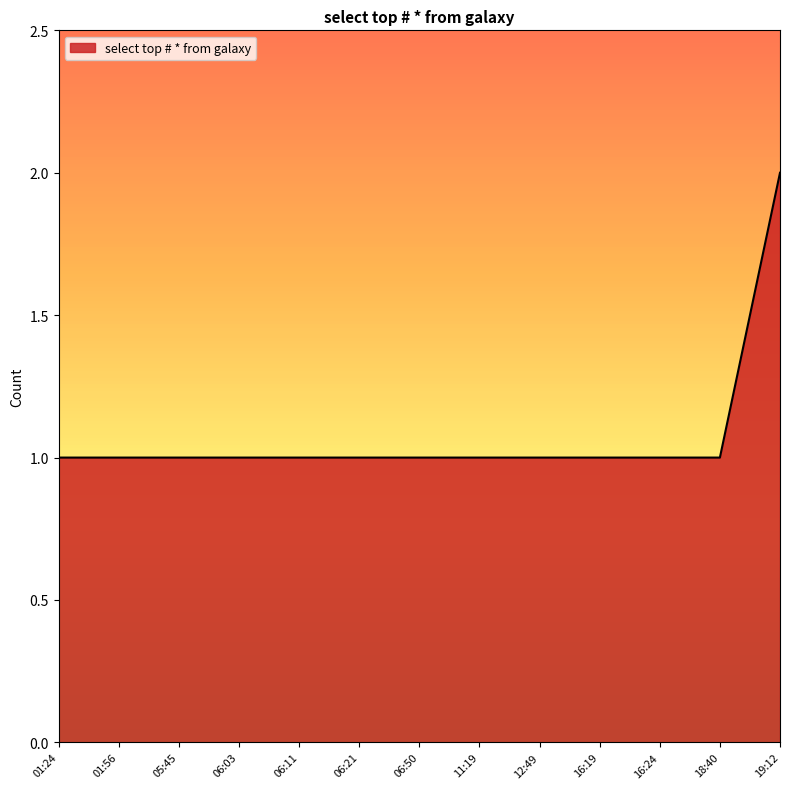

The value at 19:12 is 2. True or false?

True